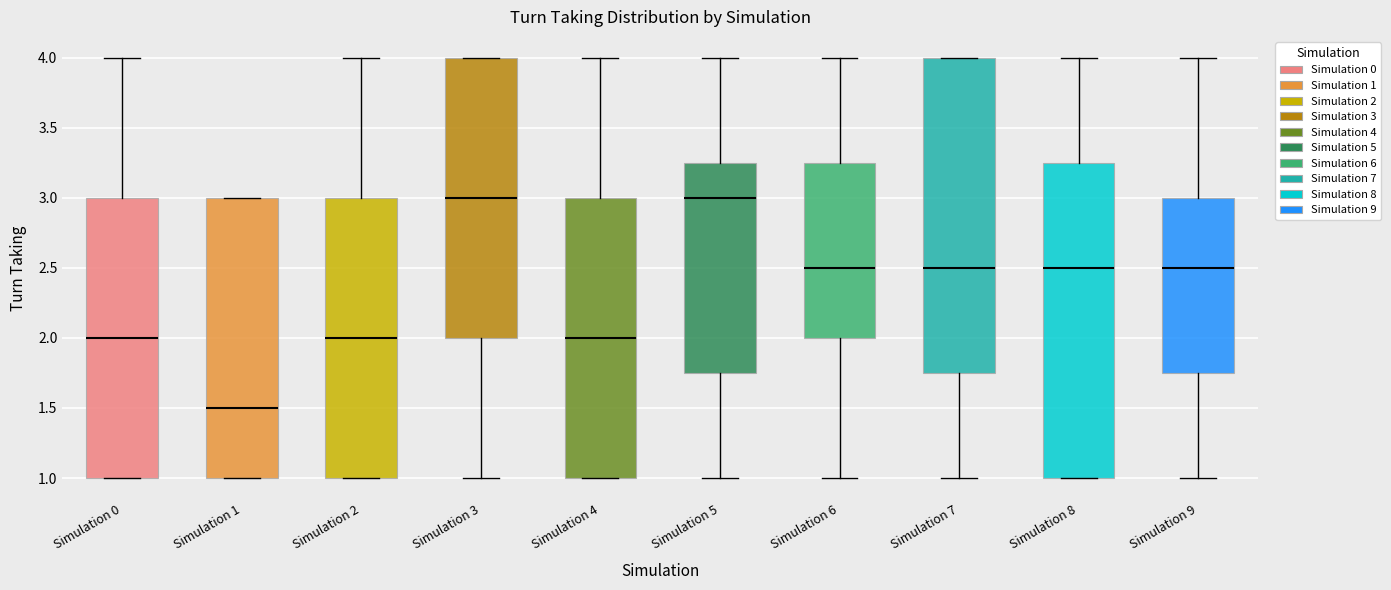

Reading left to right, transcribe this box plot: for each box, give where its median line is, the range the box spans, and where its two whiskers end, as read against the y-axis. The values are not printed on the chart, so give them approximately, as read against the axis.

Simulation 0: median 2.00, box 1.00 to 3.00, whiskers 1.00 to 4.00
Simulation 1: median 1.50, box 1.00 to 3.00, whiskers 1.00 to 3.00
Simulation 2: median 2.00, box 1.00 to 3.00, whiskers 1.00 to 4.00
Simulation 3: median 3.00, box 2.00 to 4.00, whiskers 1.00 to 4.00
Simulation 4: median 2.00, box 1.00 to 3.00, whiskers 1.00 to 4.00
Simulation 5: median 3.00, box 1.75 to 3.25, whiskers 1.00 to 4.00
Simulation 6: median 2.50, box 2.00 to 3.25, whiskers 1.00 to 4.00
Simulation 7: median 2.50, box 1.75 to 4.00, whiskers 1.00 to 4.00
Simulation 8: median 2.50, box 1.00 to 3.25, whiskers 1.00 to 4.00
Simulation 9: median 2.50, box 1.75 to 3.00, whiskers 1.00 to 4.00